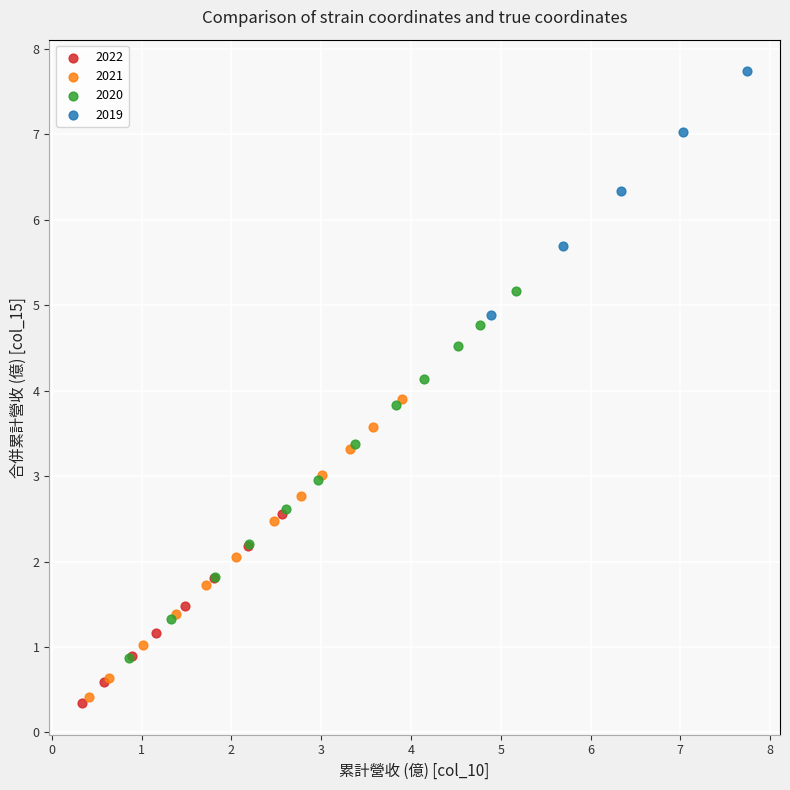

Which series reaches the maximum Y coordinate?

2019